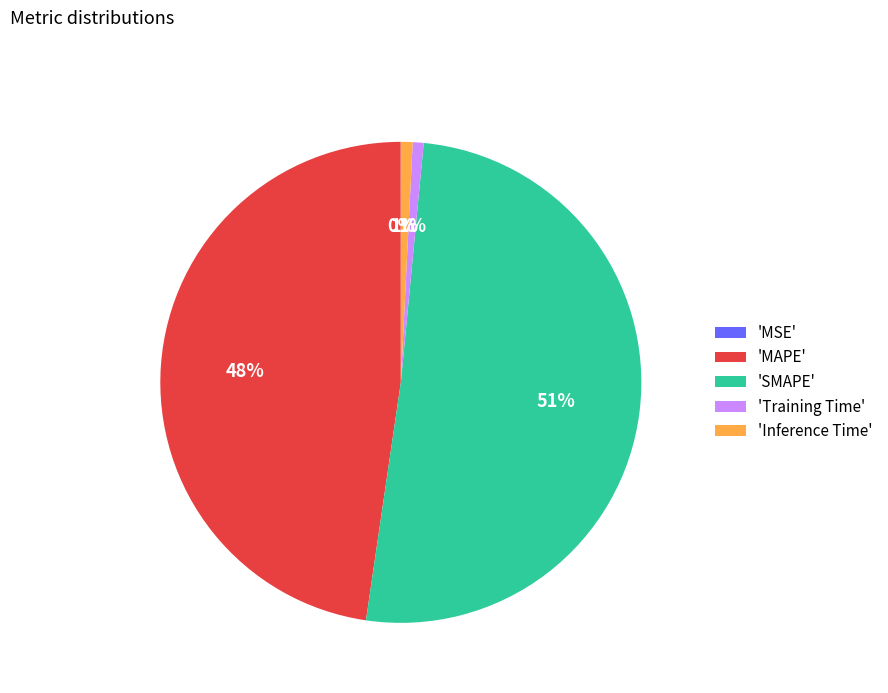

To the nearest percent, what is the average slice percentage?

20%